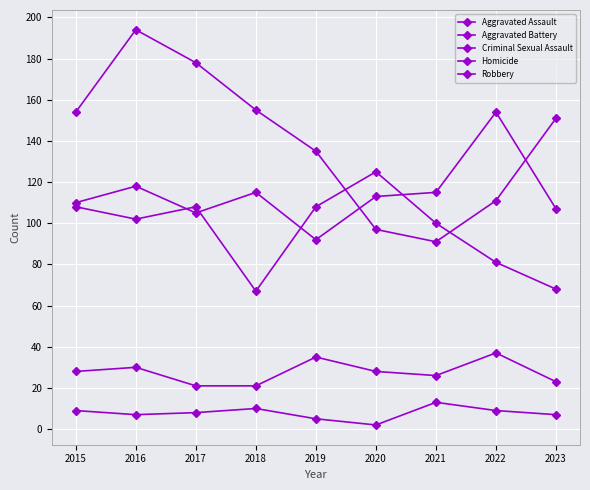

At how many categories does at least one series exceed 144?

6